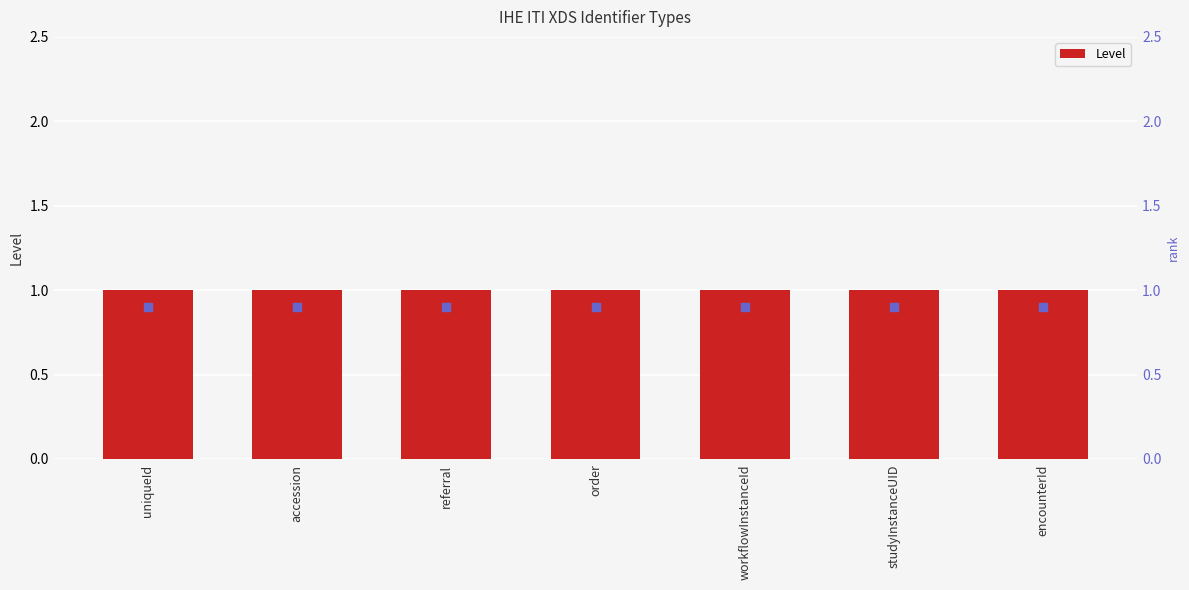

Which series contains the lowest Y value?

rank